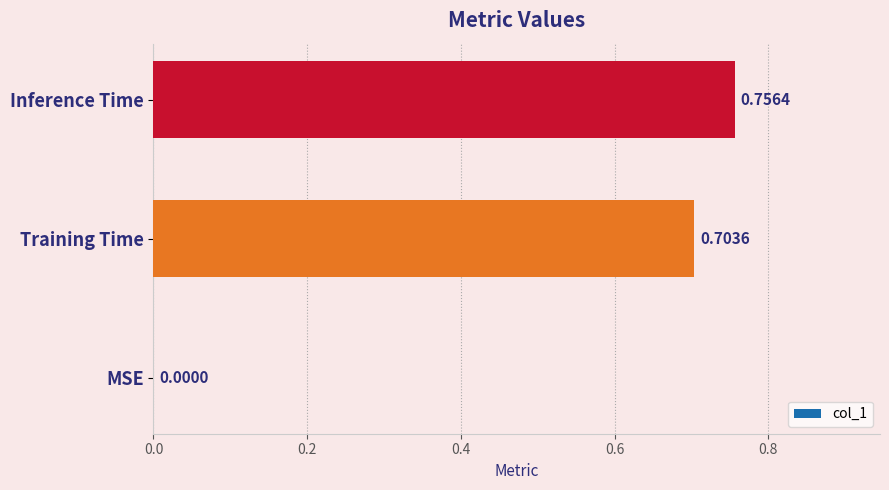

How many values are between 0 and 1?

3